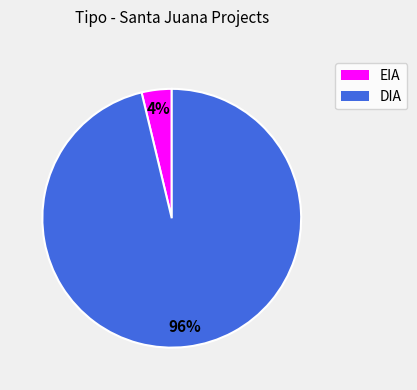

To the nearest percent, what portion does DIA represent?

96%